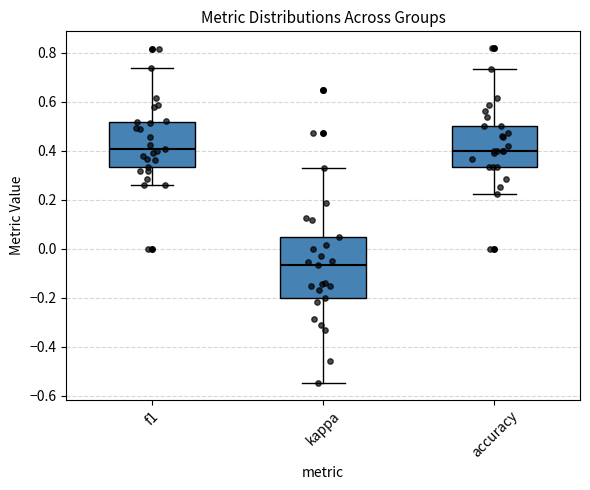

Comparing the boxes themselves (not the whiskers), which one is the tallest?

kappa